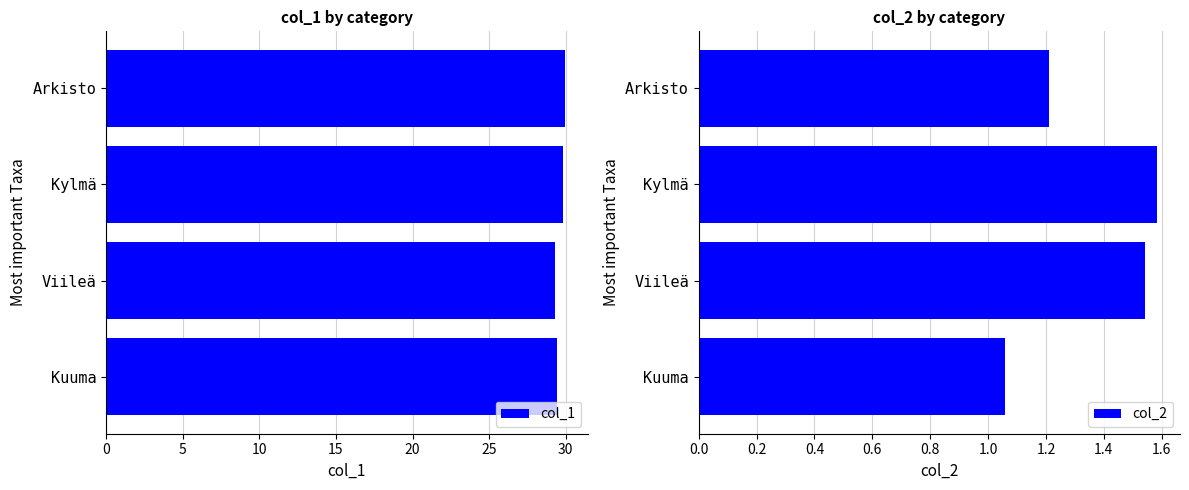

What is the minimum value for col_1?

29.3